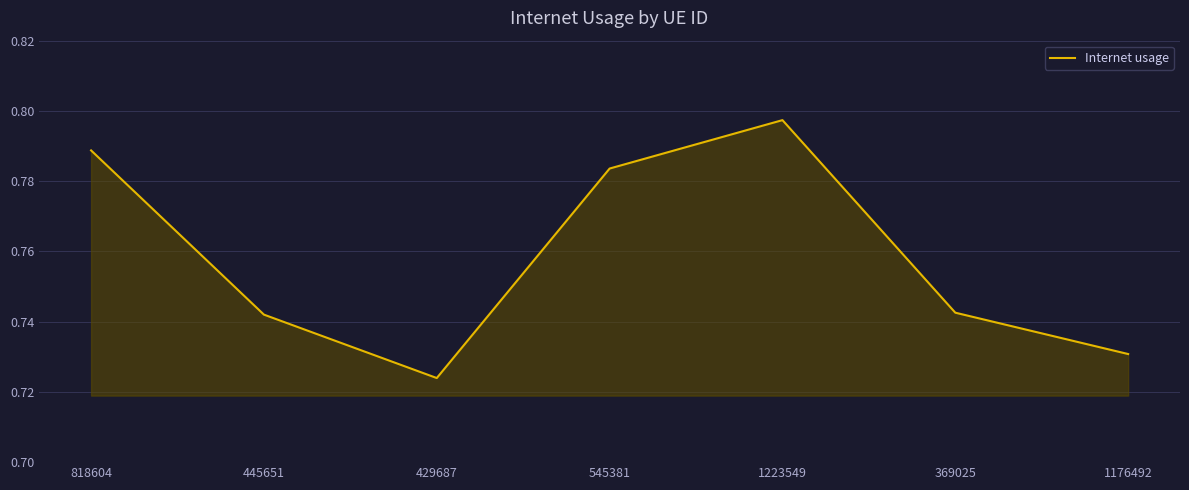

At which category does the chart reach its minimum across all series?

429687